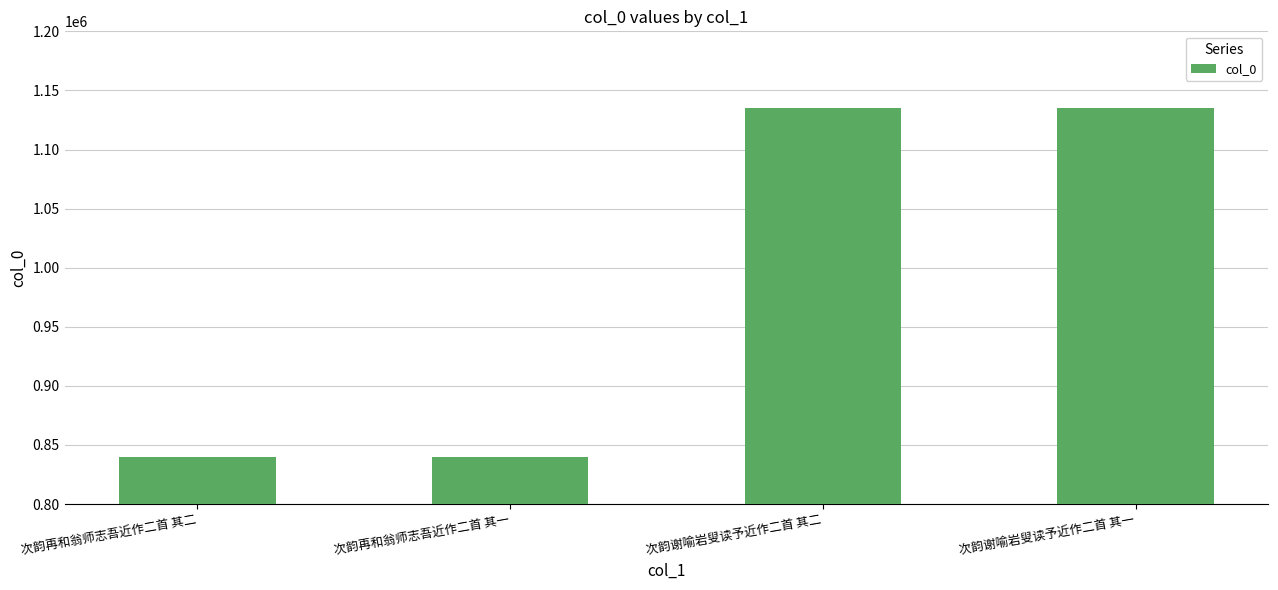

What is the label of the 4th bar from the right?

次韵再和翁师志吾近作二首 其二